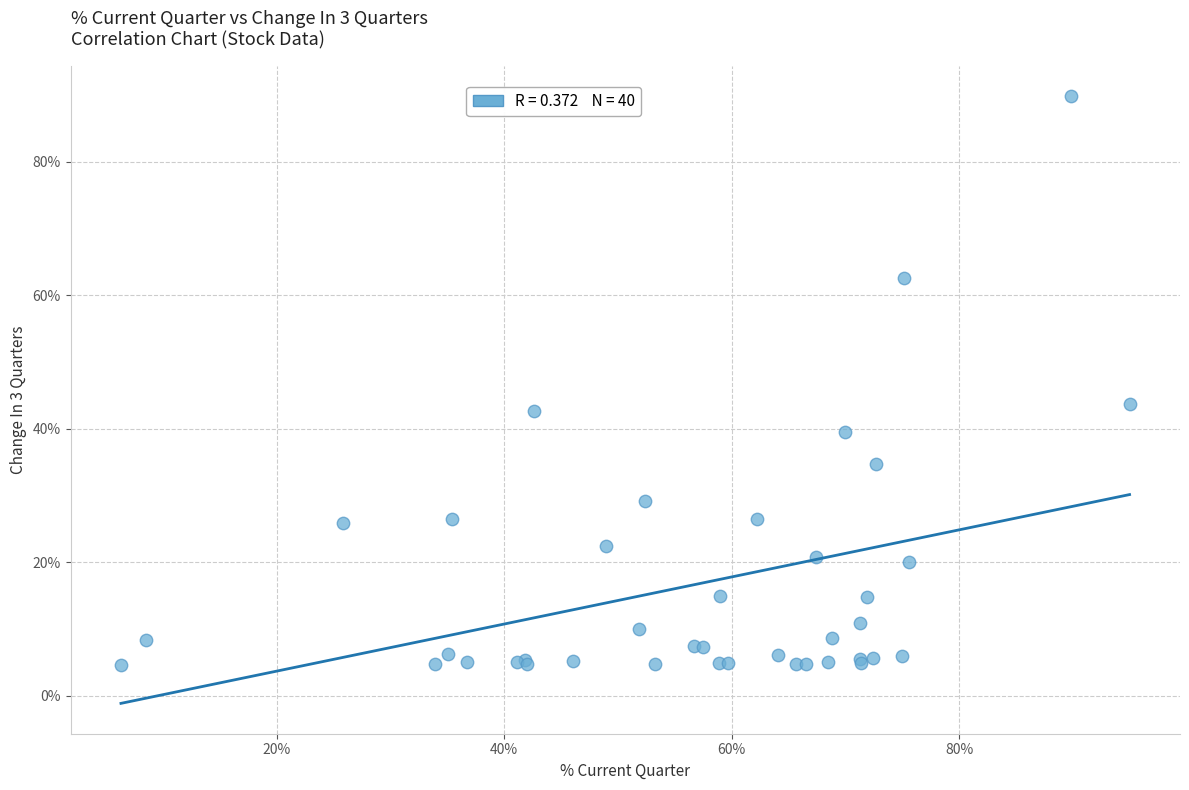

What Y value in the scatter plot is closest to 47?

43.7